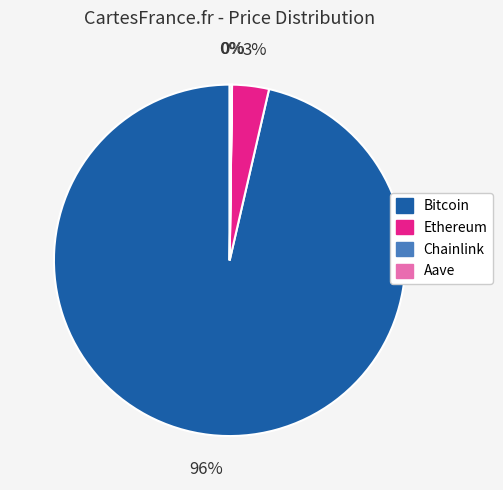

To the nearest percent, what is the average slice percentage?

25%